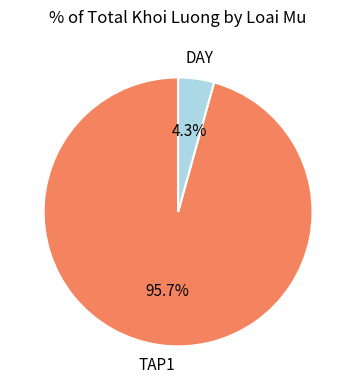

How many slices are in this pie chart?

2